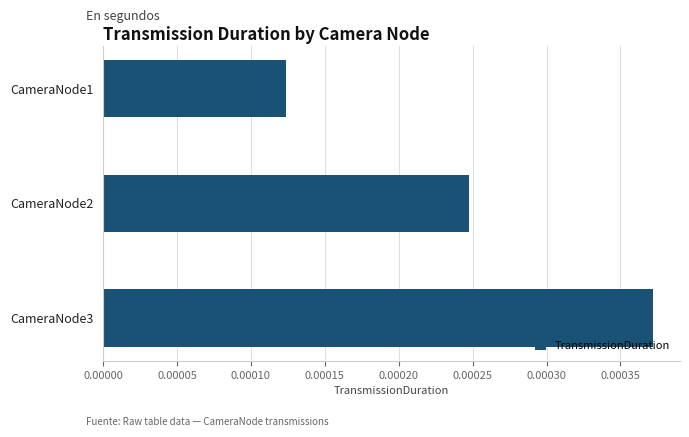

Rank the categories by value from lowest to highest.

CameraNode1, CameraNode2, CameraNode3